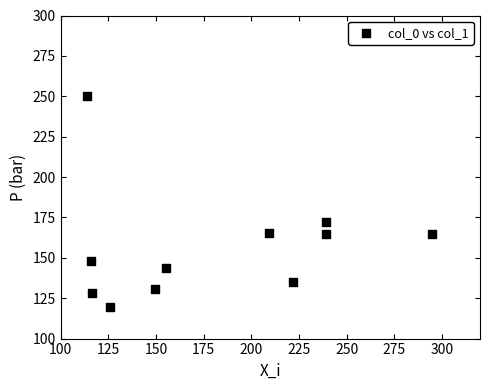

What is the average X value?

180.1